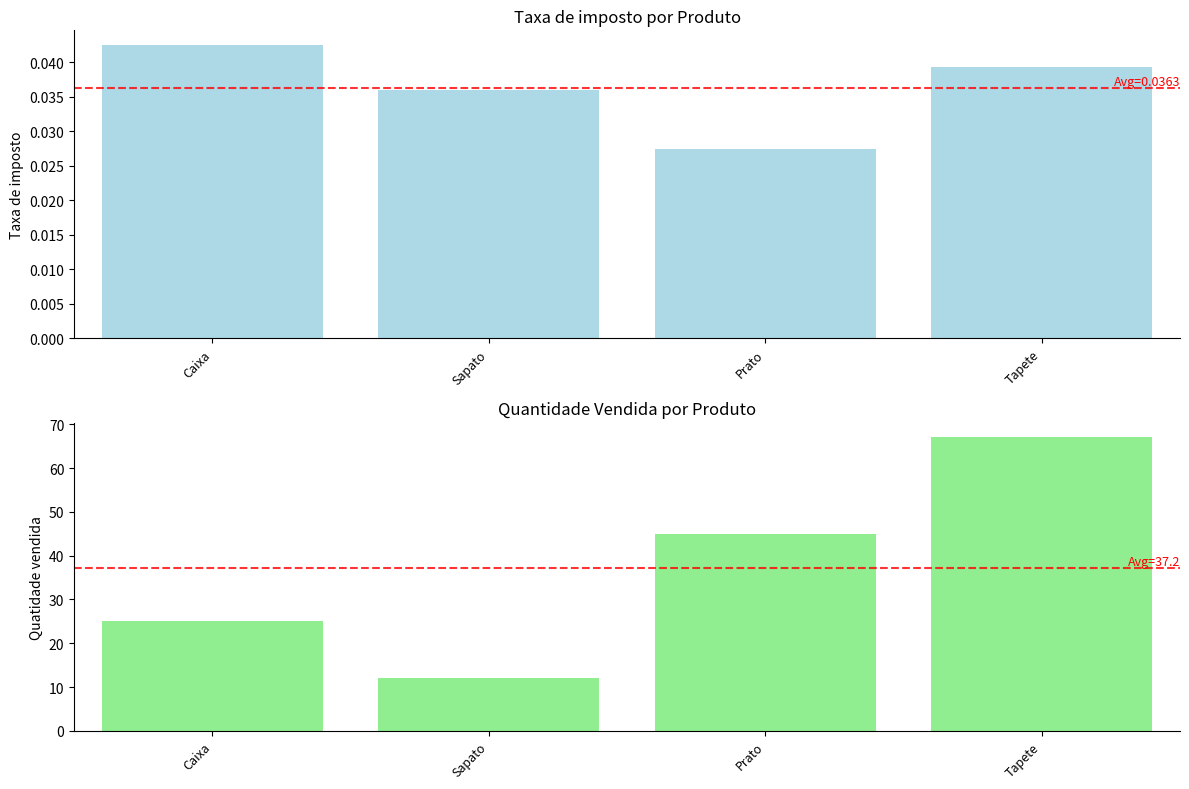

What is the label of the 1st bar from the left?

Caixa